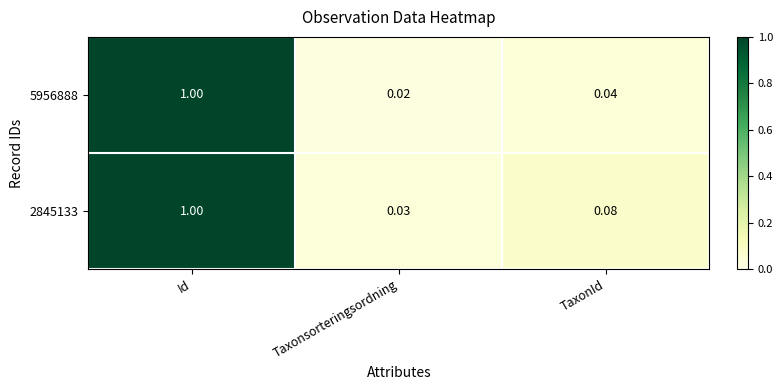

Rank the categories by 2845133 value from lowest to highest.

Taxonsorteringsordning, TaxonId, Id